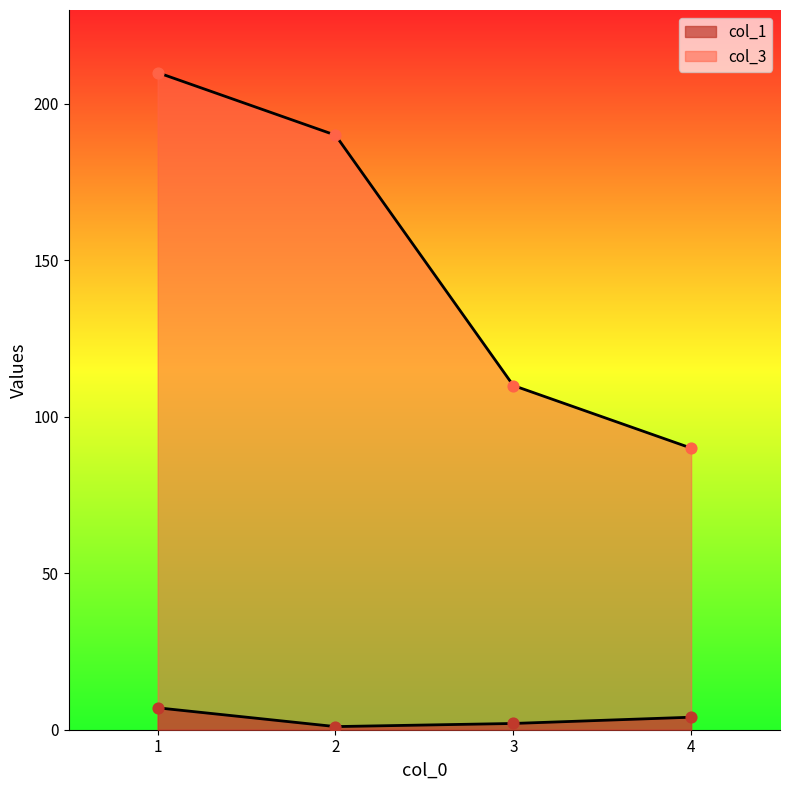

What is the total value across all series at 1?

217